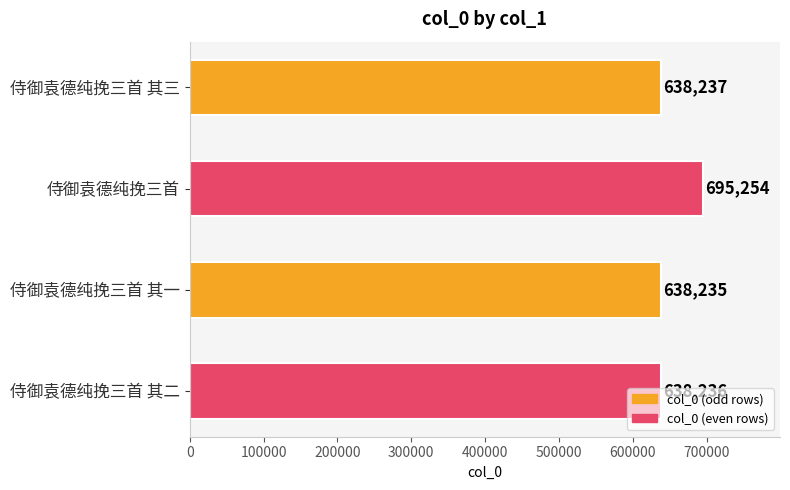

What is the minimum value shown in the chart?

638235